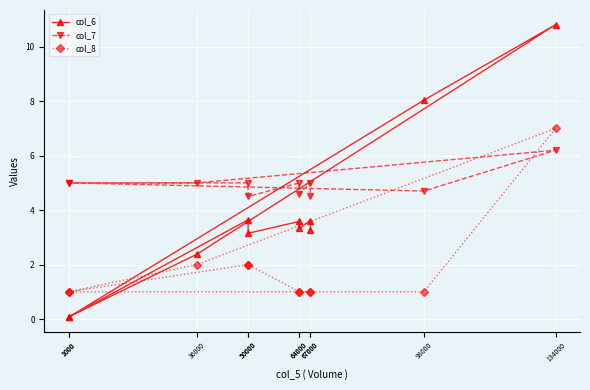

At which category is the sum across all series the highest?

134000